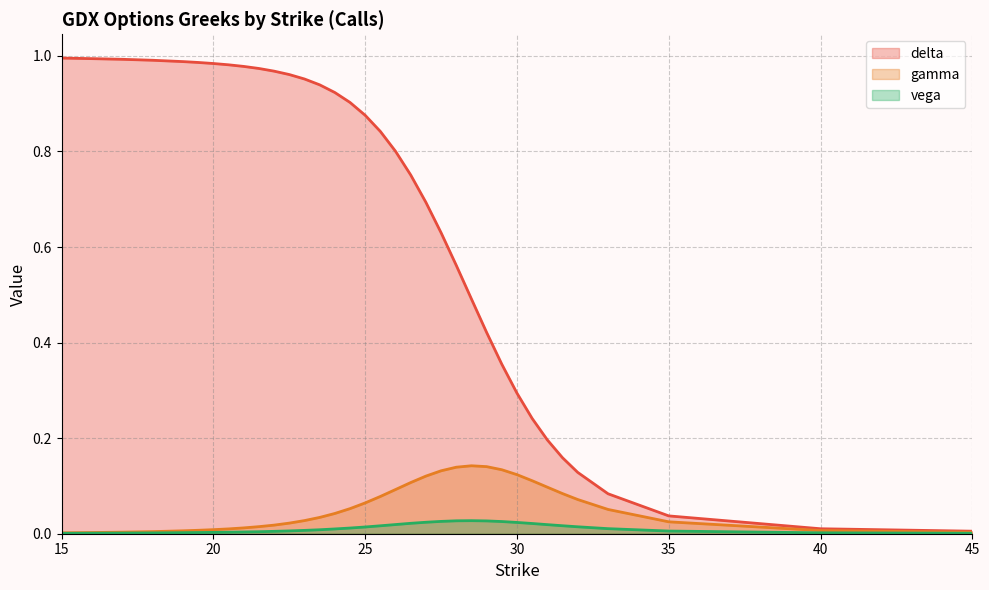

Which series has the largest total across all categories?

delta